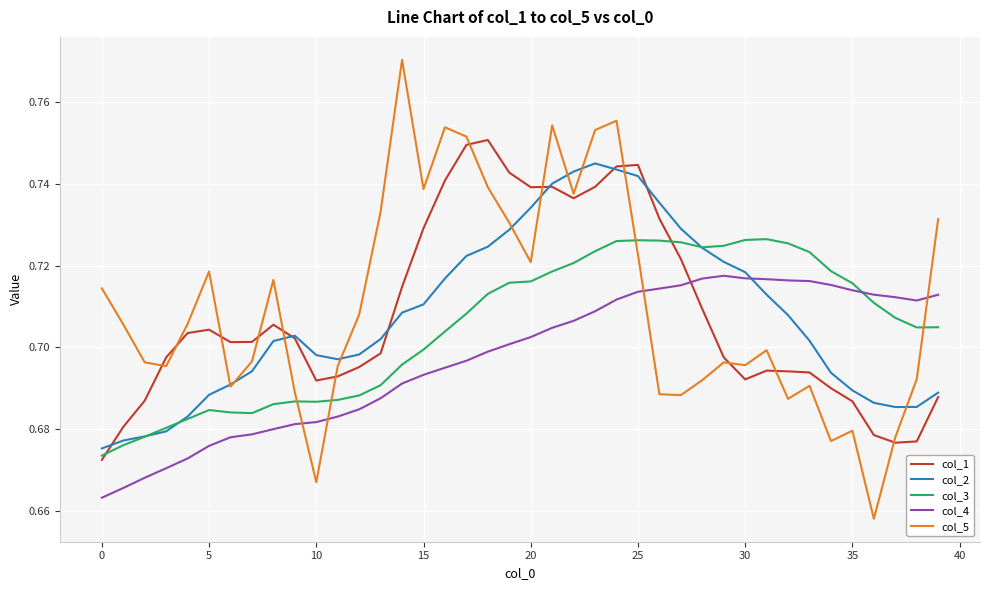

Which series has the widest spread of values?

col_5